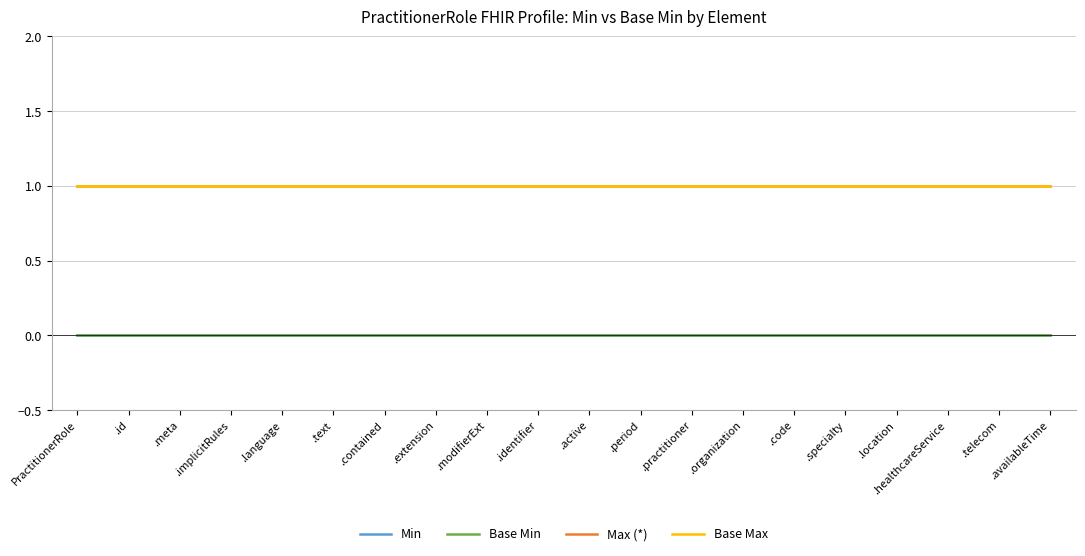

True or false: Max (*) and Base Max intersect in this chart.

False